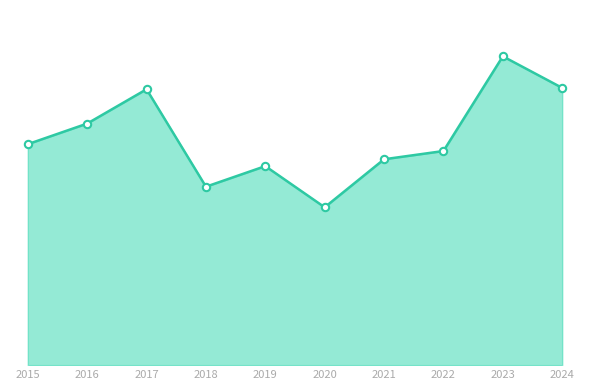

Does the chart have visible grid lines?

No